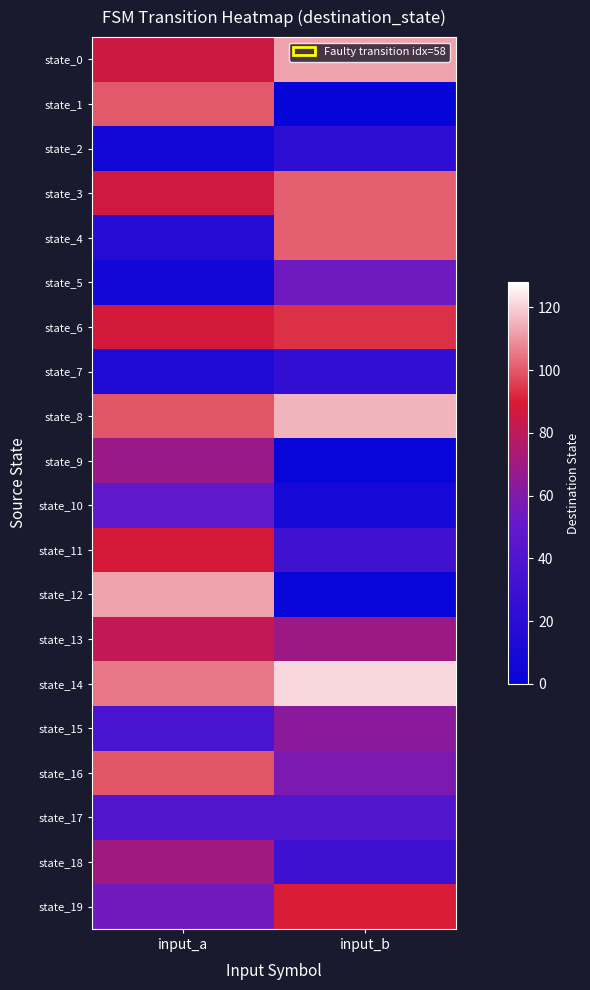

Reading left to right, transcribe all the data shown in this chart.

state_0: input_a=85	input_b=112
state_1: input_a=100	input_b=0
state_2: input_a=7	input_b=22
state_3: input_a=86	input_b=101
state_4: input_a=17	input_b=101
state_5: input_a=7	input_b=54
state_6: input_a=87	input_b=93
state_7: input_a=14	input_b=24
state_8: input_a=99	input_b=115
state_9: input_a=68	input_b=2
state_10: input_a=48	input_b=9
state_11: input_a=88	input_b=32
state_12: input_a=112	input_b=2
state_13: input_a=81	input_b=69
state_14: input_a=105	input_b=121
state_15: input_a=36	input_b=63
state_16: input_a=99	input_b=58
state_17: input_a=40	input_b=41
state_18: input_a=70	input_b=30
state_19: input_a=55	input_b=90